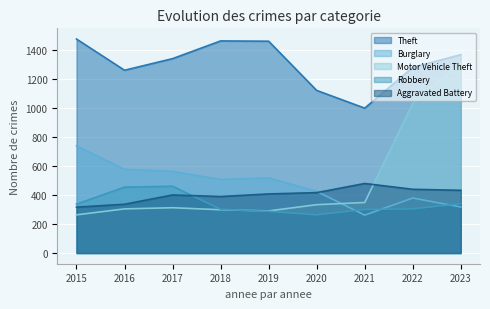

What is the difference between the maximum and minimum values in the Aggravated Battery series?

163